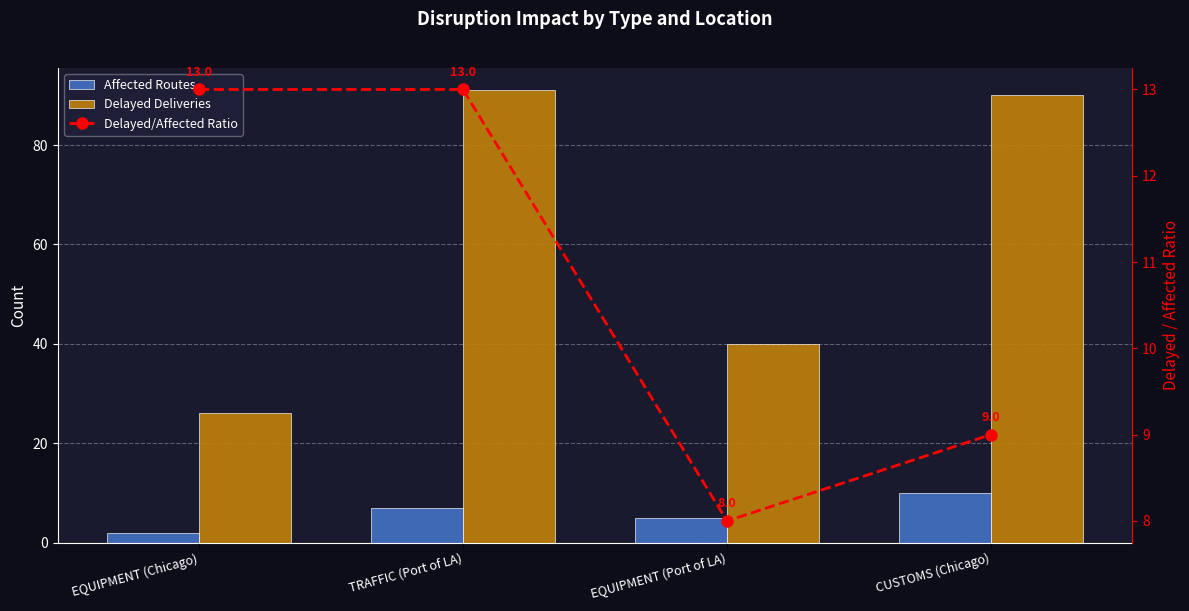

At which label does Affected Routes reach its minimum?

EQUIPMENT (Chicago)